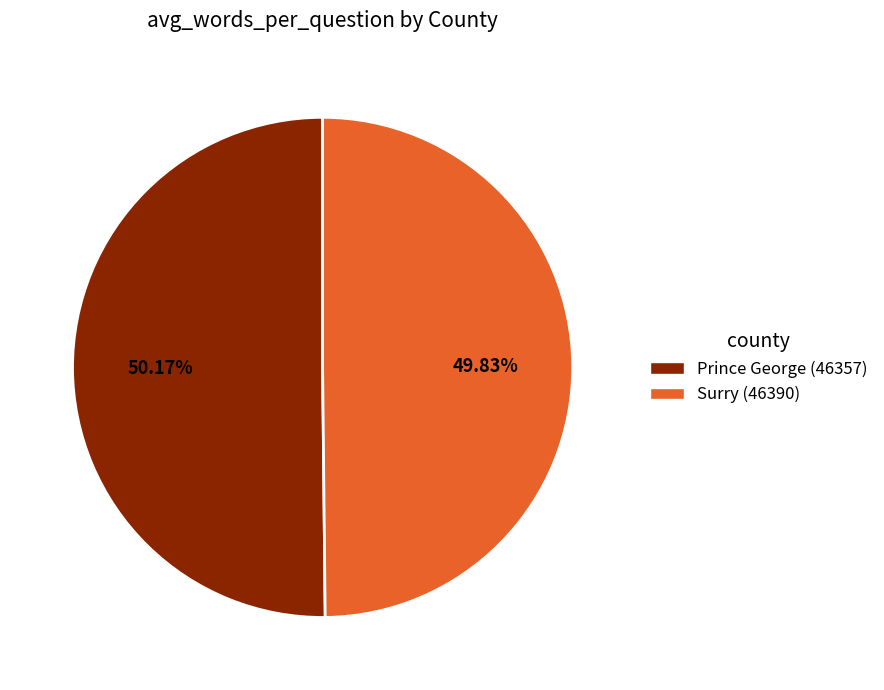

How many segments does this pie chart have?

2